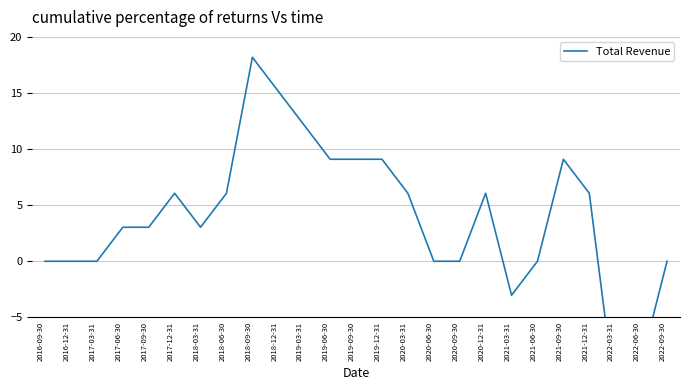

What is the label of the 18th point from the right?

2018-06-30